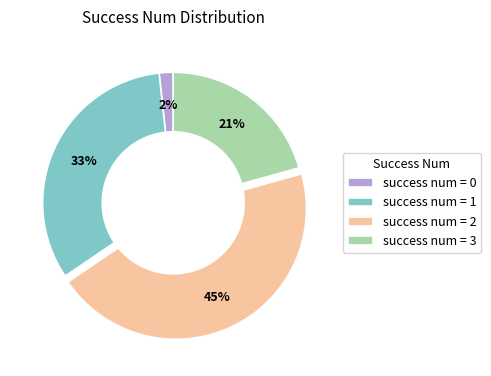

To the nearest percent, what is the average slice percentage?

25%